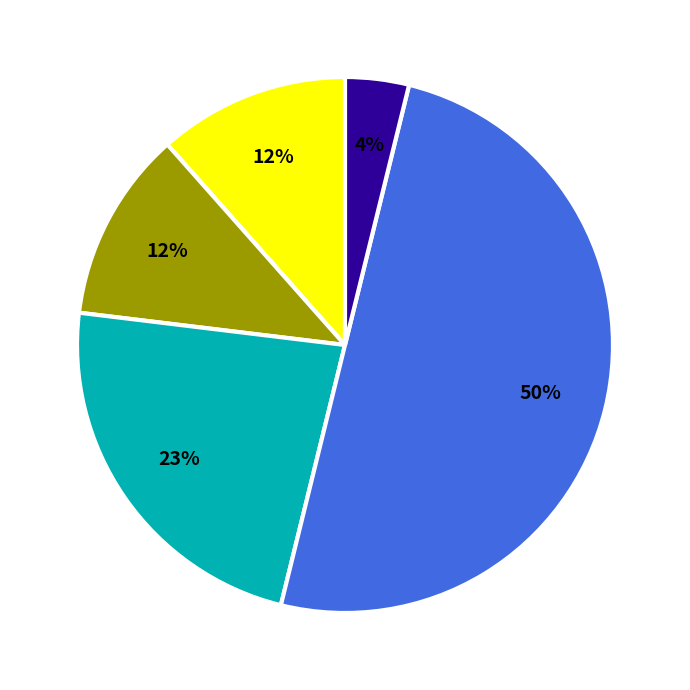

How many slices are in this pie chart?

5